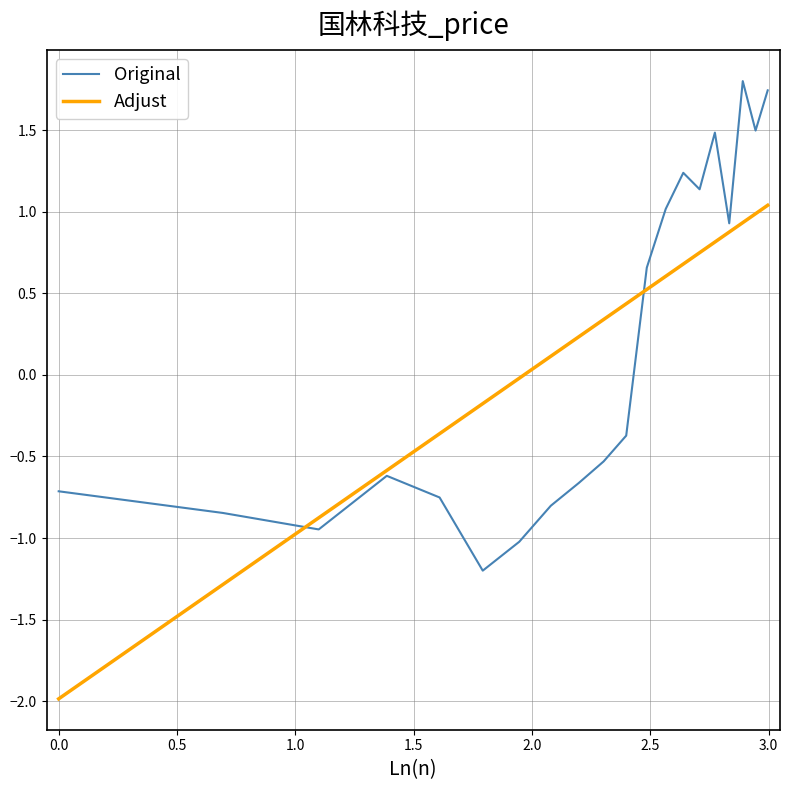

How many lines are shown in the chart?

2